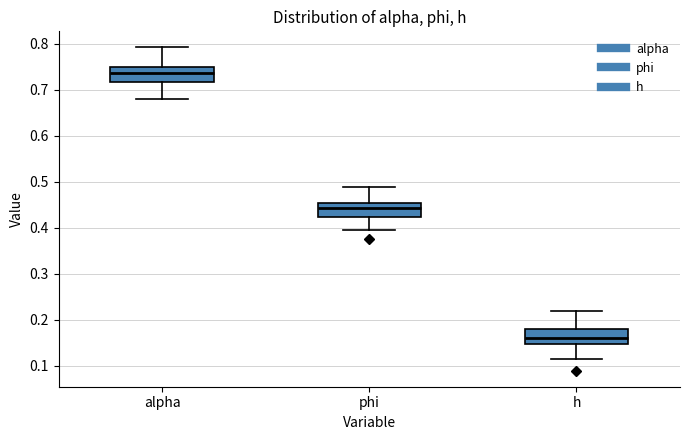

Which box has the lowest median line?

h